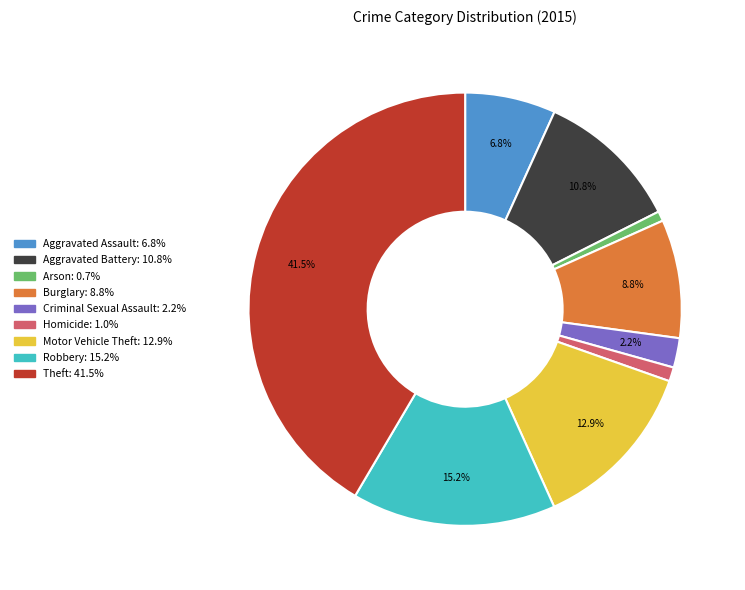

Do Aggravated Assault and Aggravated Battery together represent more than half of the pie?

No